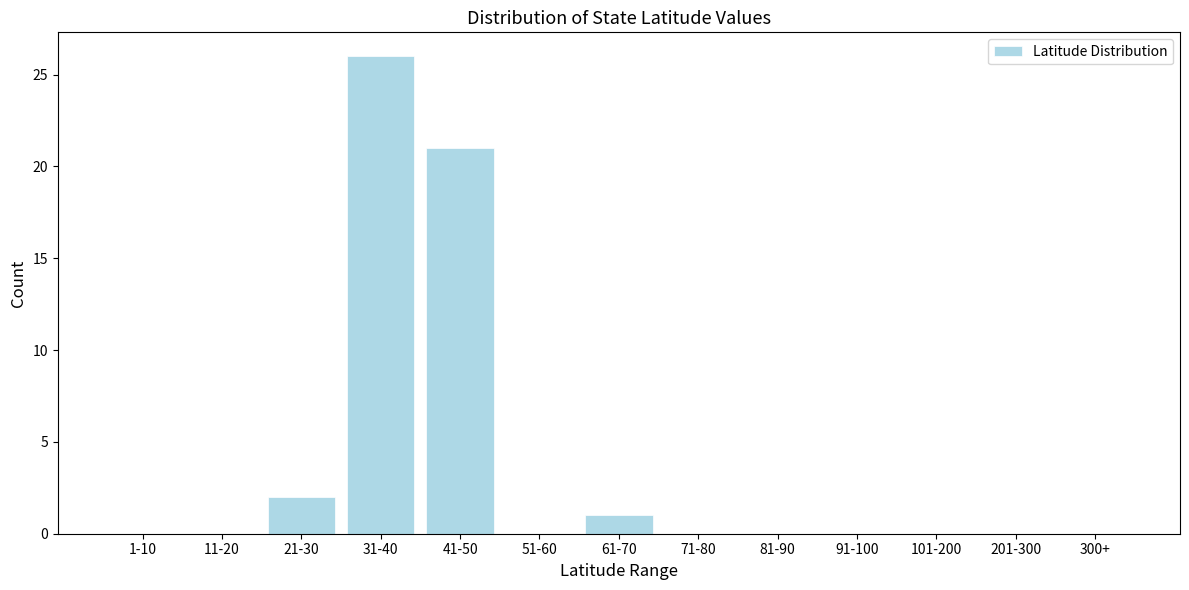

Reading right to left, extract all data points from this chart.

300+=0	201-300=0	101-200=0	91-100=0	81-90=0	71-80=0	61-70=1	51-60=0	41-50=21	31-40=26	21-30=2	11-20=0	1-10=0